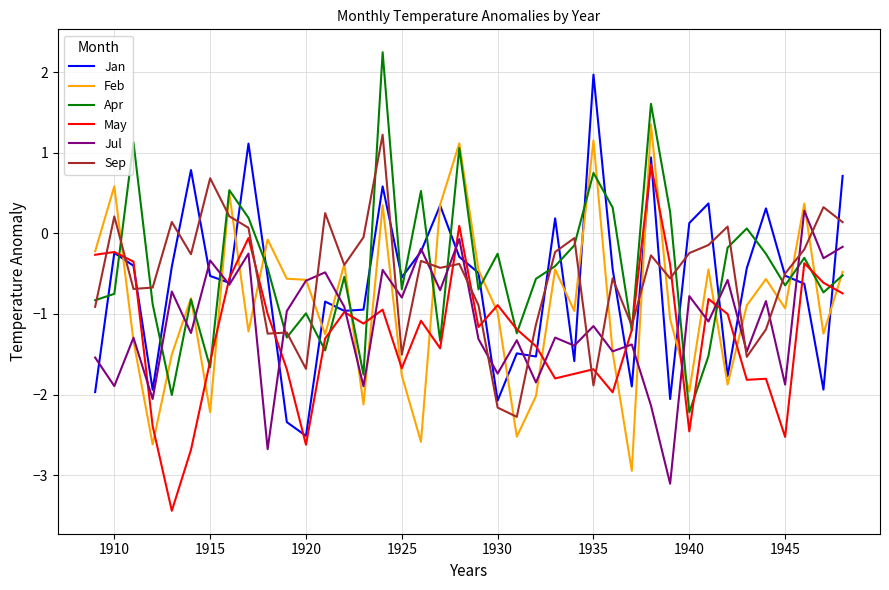

What is the smallest value displayed?

-3.4